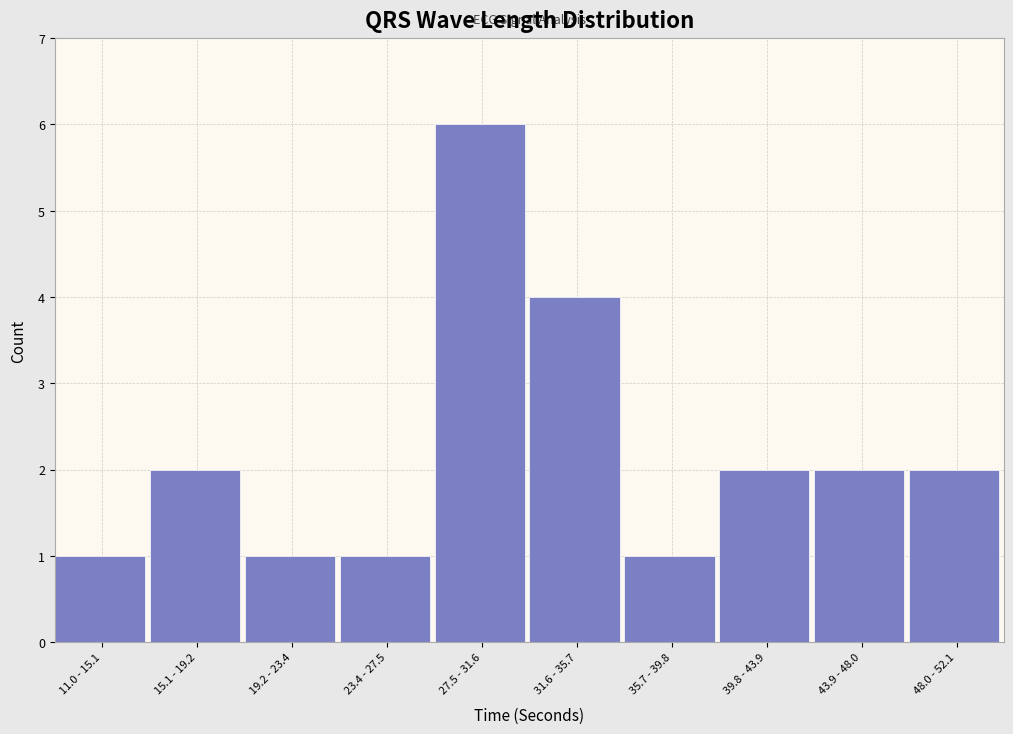

Reading left to right, list all the values displayed in this chart.

11.0 - 15.1=1	15.1 - 19.2=2	19.2 - 23.4=1	23.4 - 27.5=1	27.5 - 31.6=6	31.6 - 35.7=4	35.7 - 39.8=1	39.8 - 43.9=2	43.9 - 48.0=2	48.0 - 52.1=2